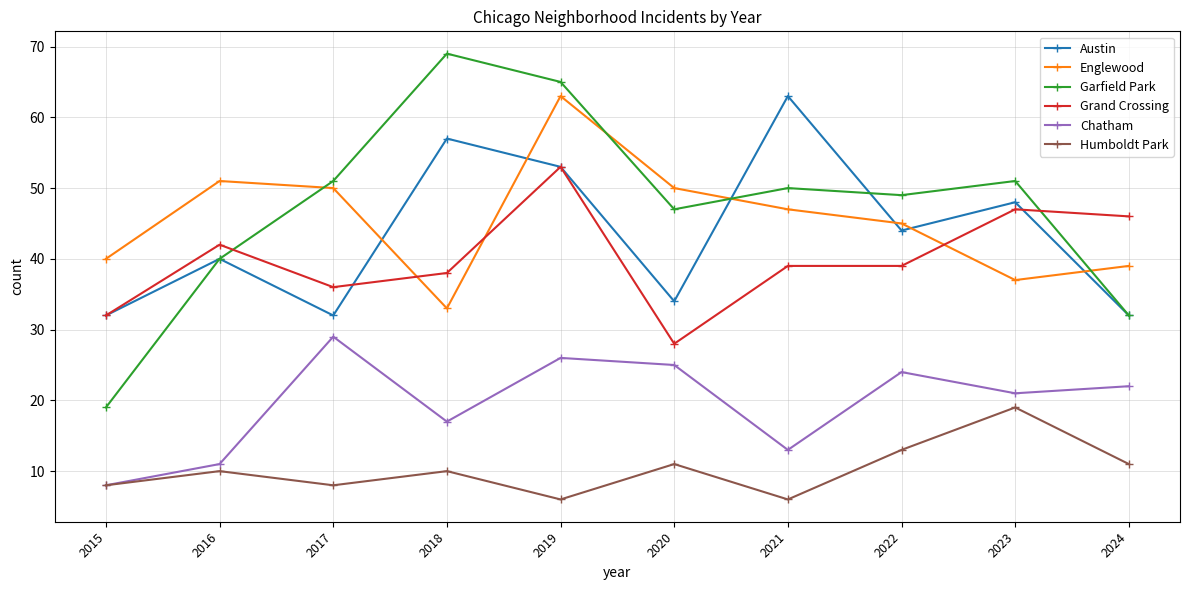

Is it true that Garfield Park equals 49 at 2022?

True